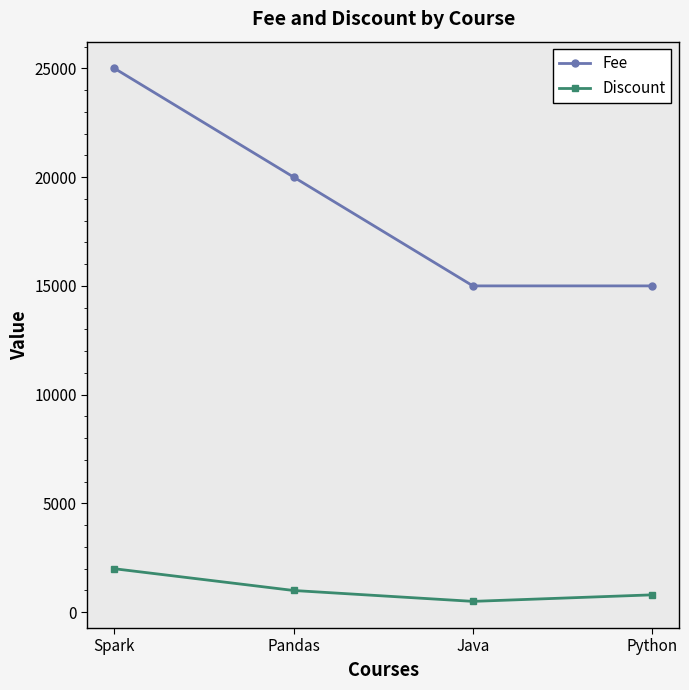

What is the difference between the maximum and minimum values in the Fee series?

10000